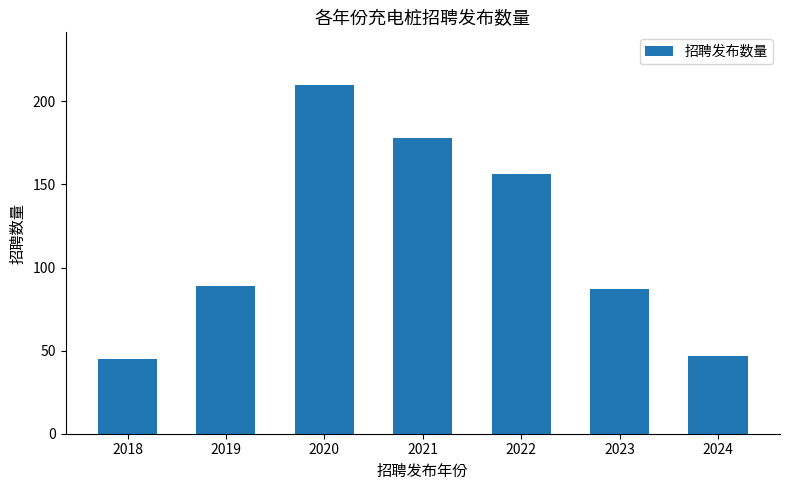

What is the value of the 7th bar from the left?

47